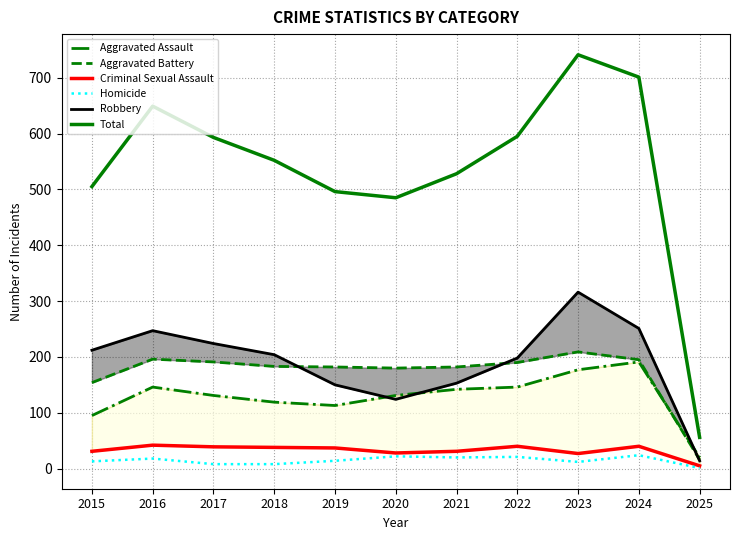

Which series changed the most between 2018 and 2024?

Total